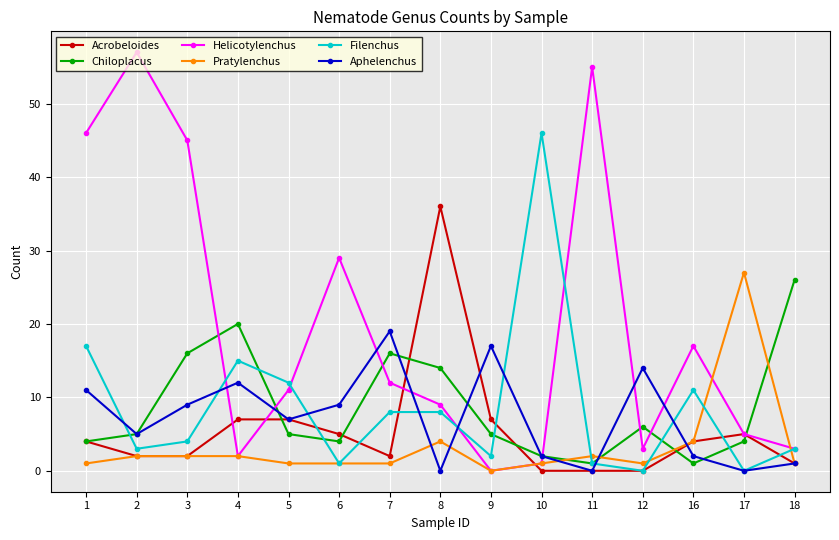

Which series has the largest total across all categories?

Helicotylenchus